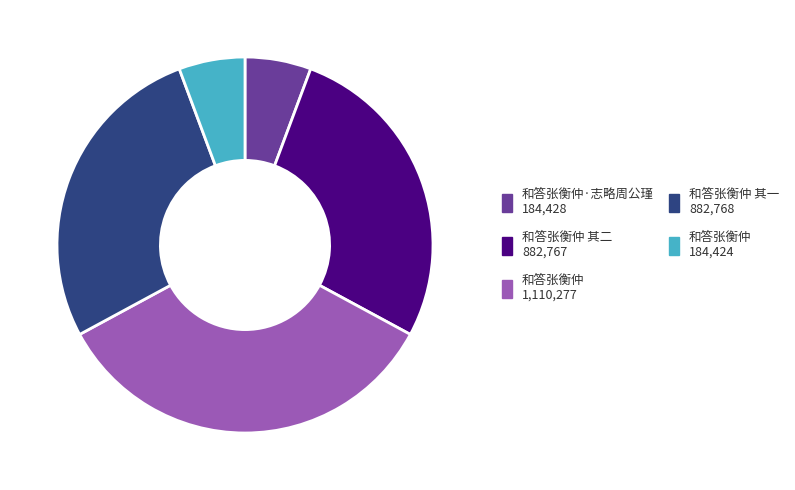

Does any single category account for the majority?

No